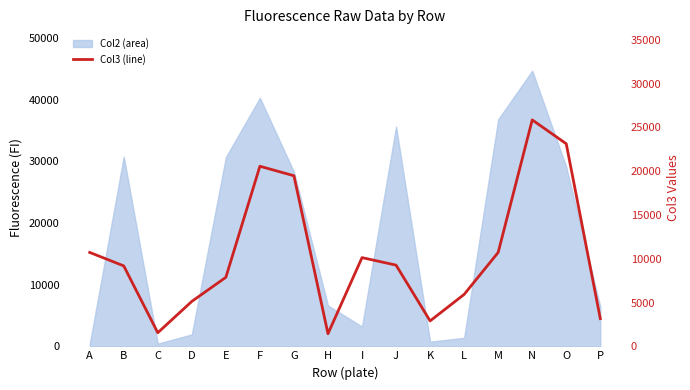

Is it true that the value at K is 2903?

True